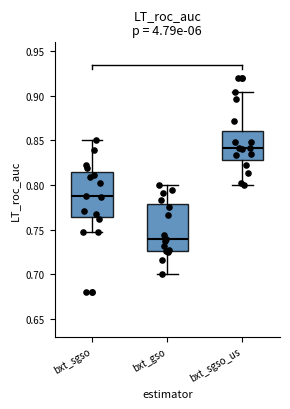

Which box has the highest median line?

bxt_sgso_us